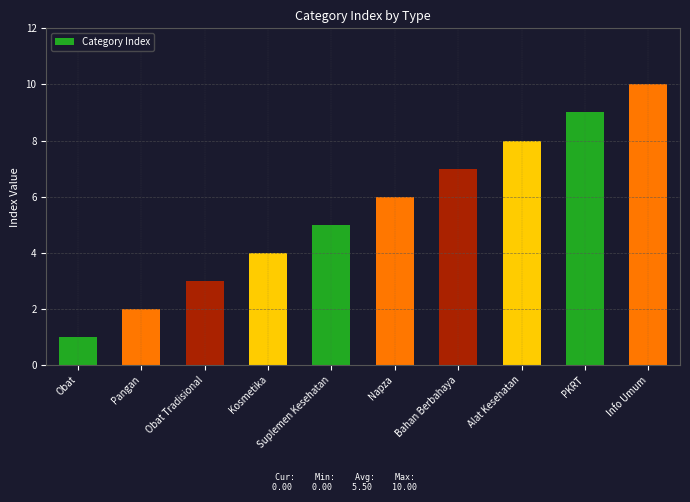

At which category does the chart reach its peak across all series?

Info Umum